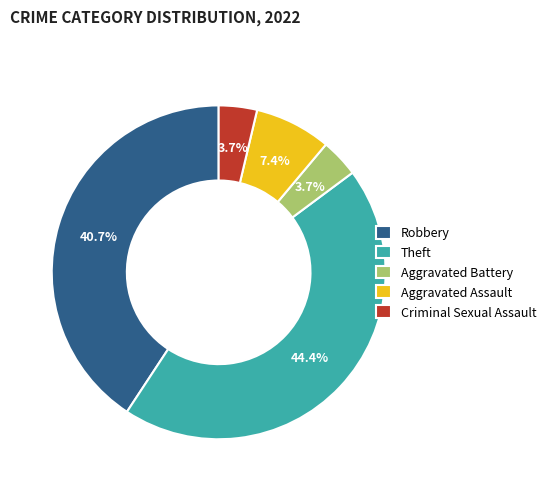

Which category has the biggest portion of the pie?

Theft